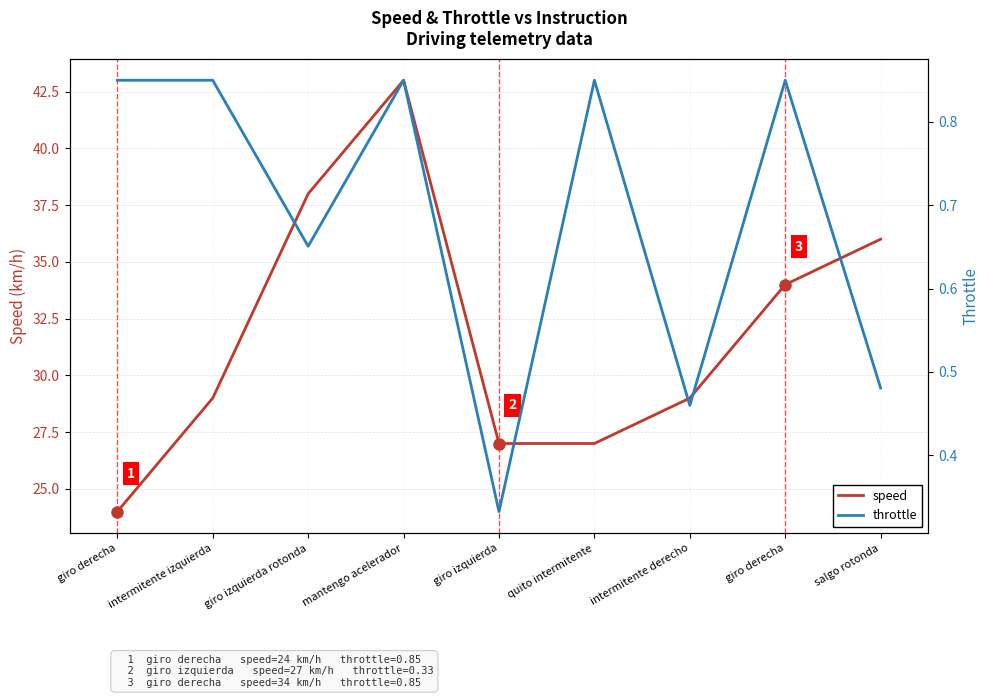

At which label is throttle closest to 0?

giro izquierda